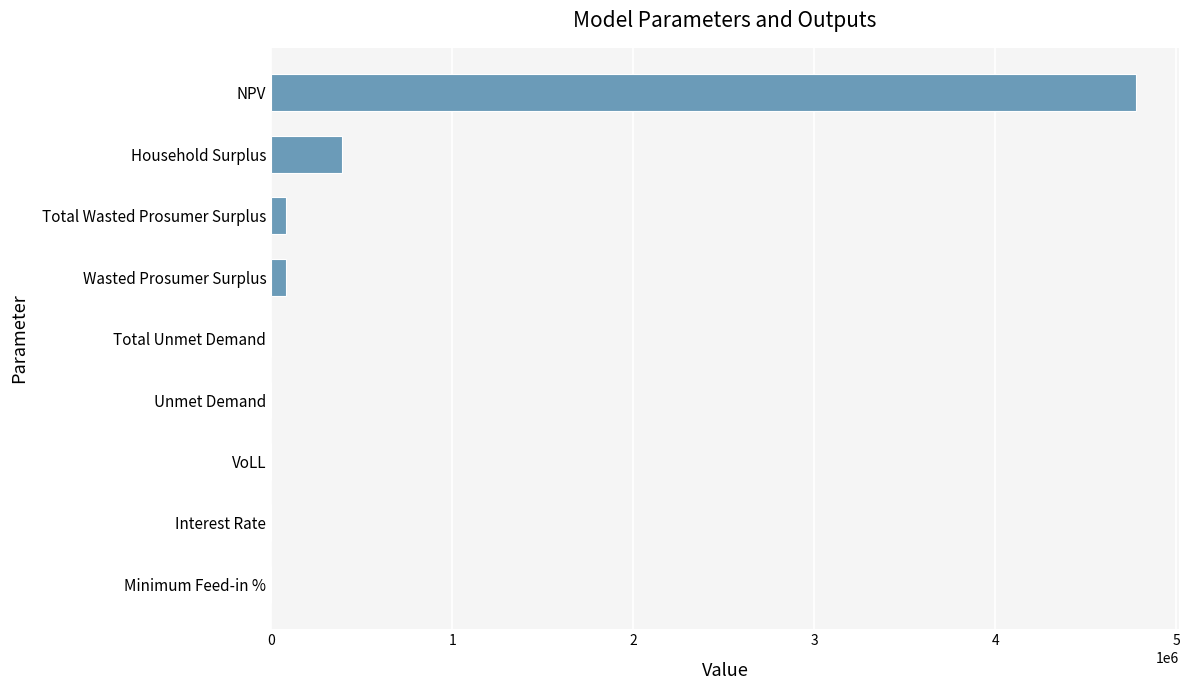

How many categories are shown in the chart?

9